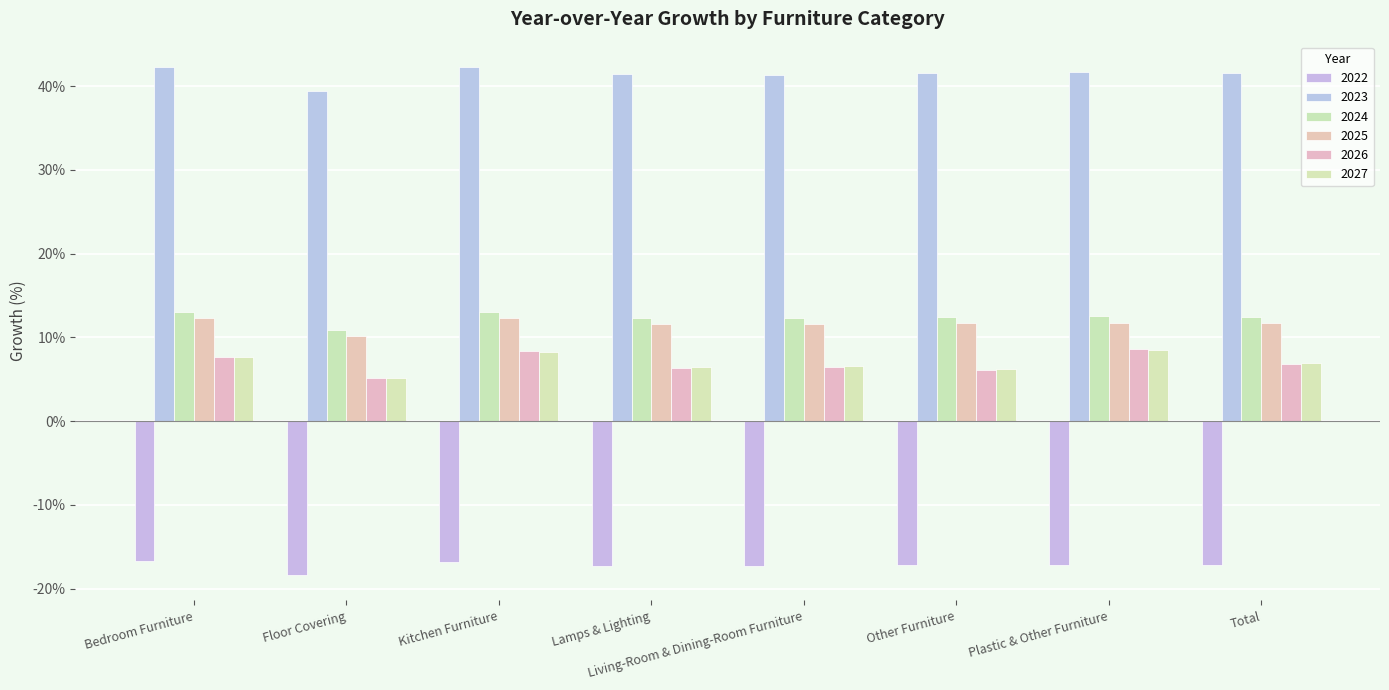

Which category has the highest value in the 2026 series?

Plastic & Other Furniture